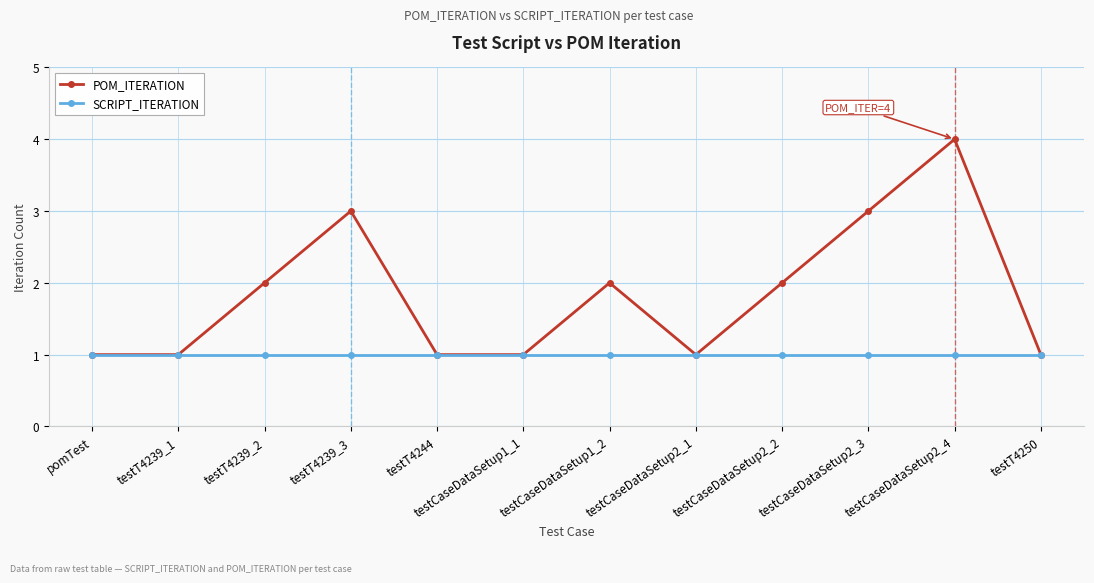

What is the label of the 11th point from the left?

testCaseDataSetup2_4